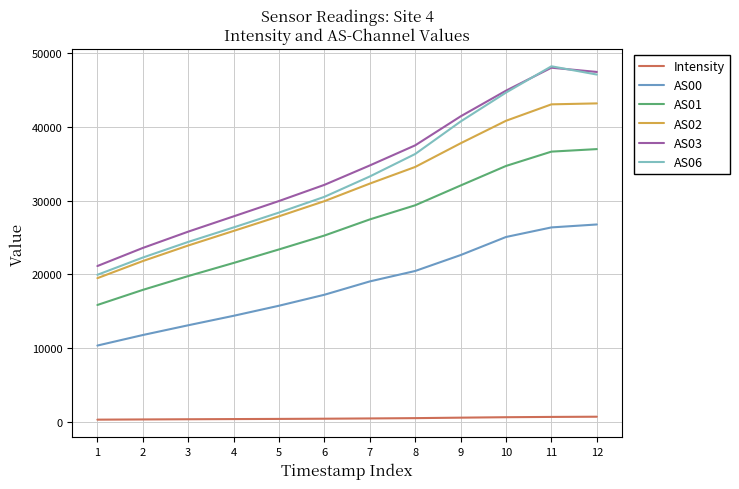

What is the maximum value shown in the chart?

48235.0